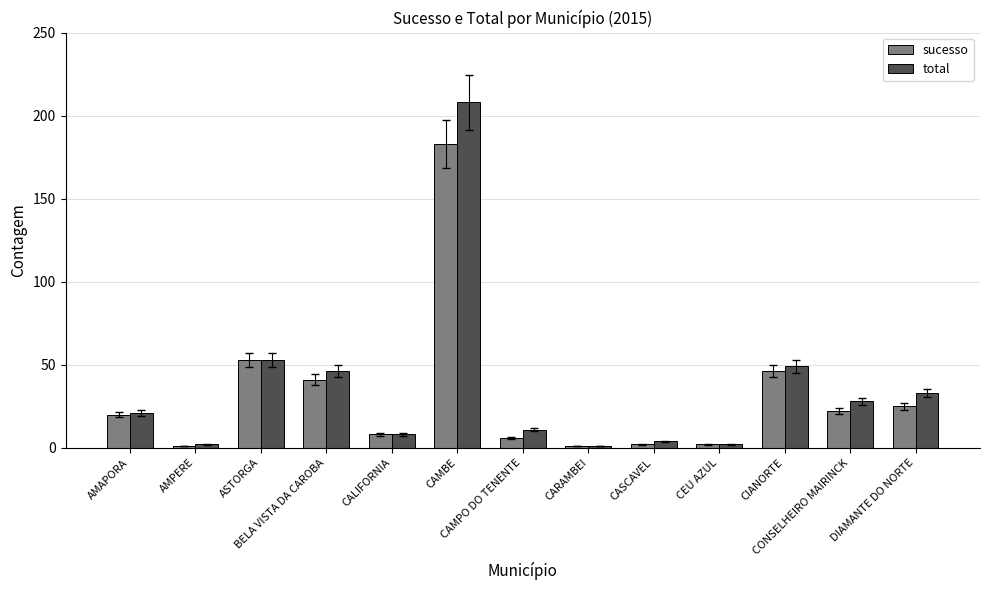

Where is sucesso nearest to the value 92?

ASTORGA